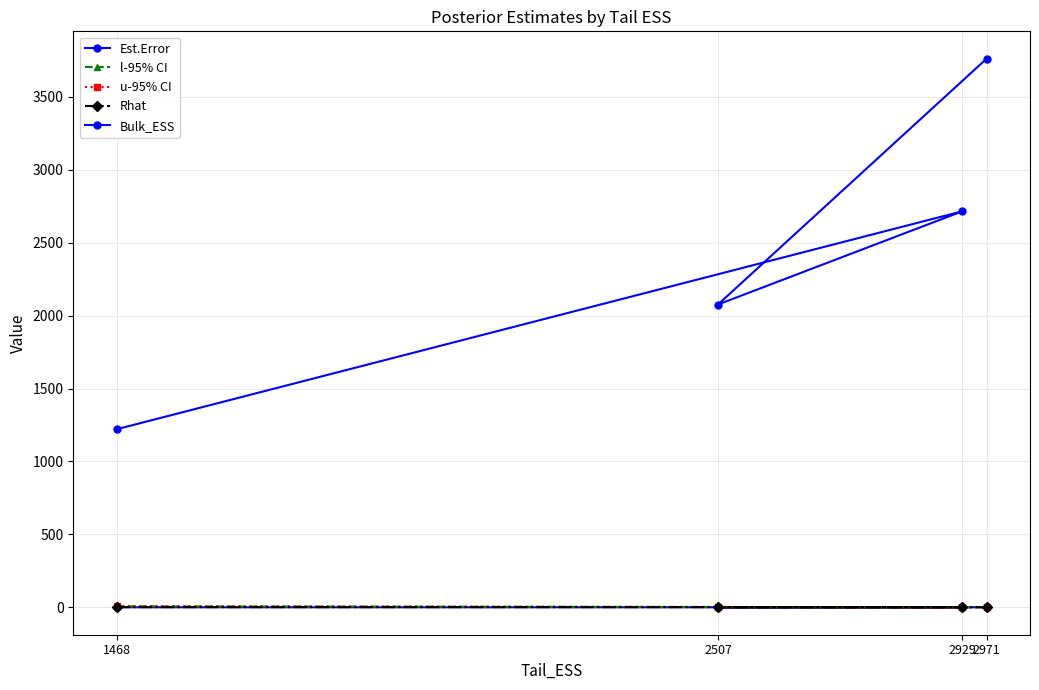

Which series has the largest total across all categories?

Bulk_ESS